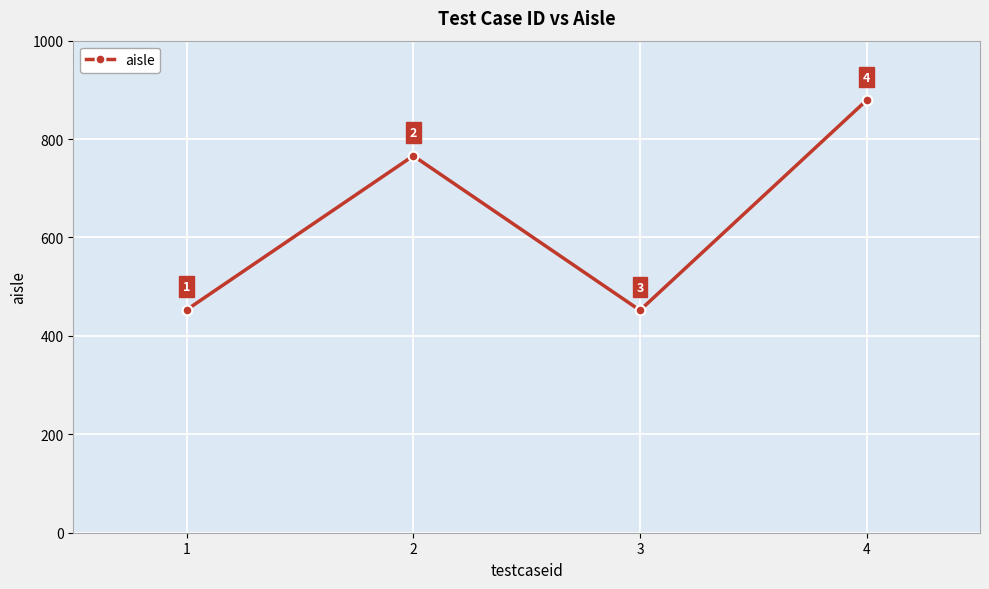

Is it true that the value at 1 is 453?

True